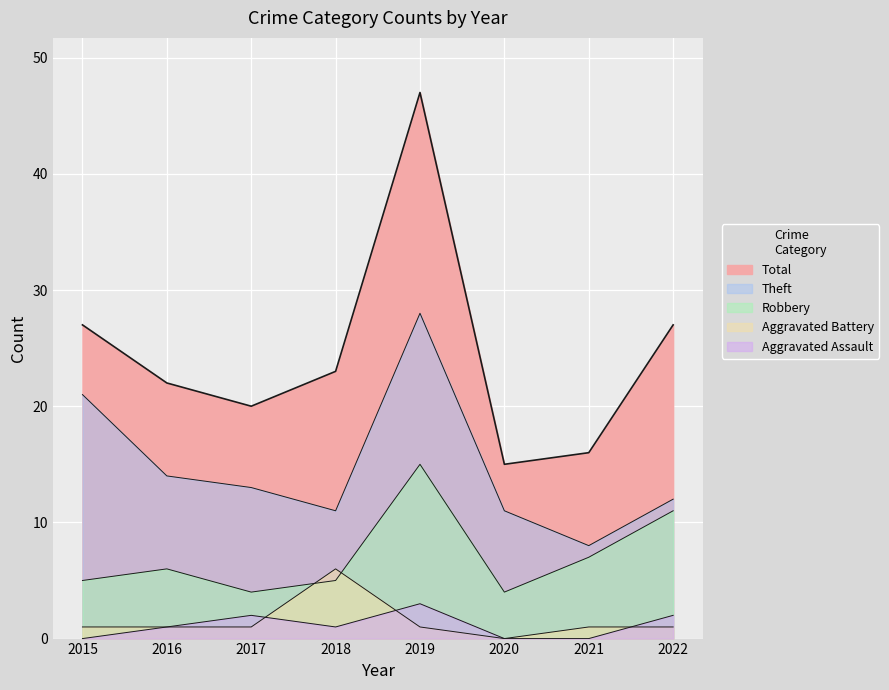

Count the number of categories in the chart.

8